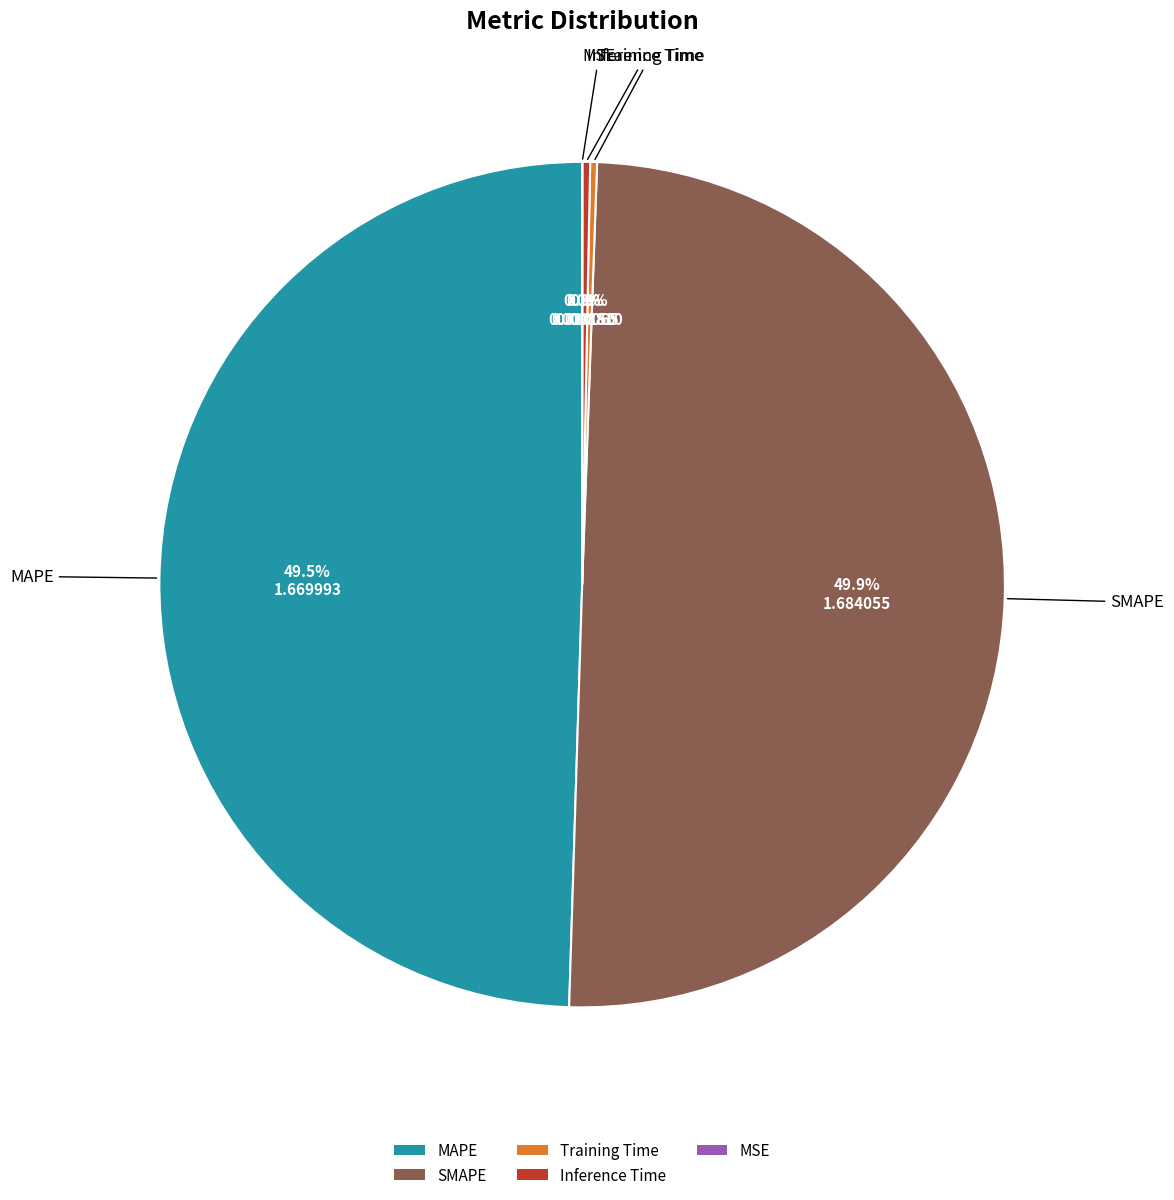

Does MAPE represent more than half of the total?

No